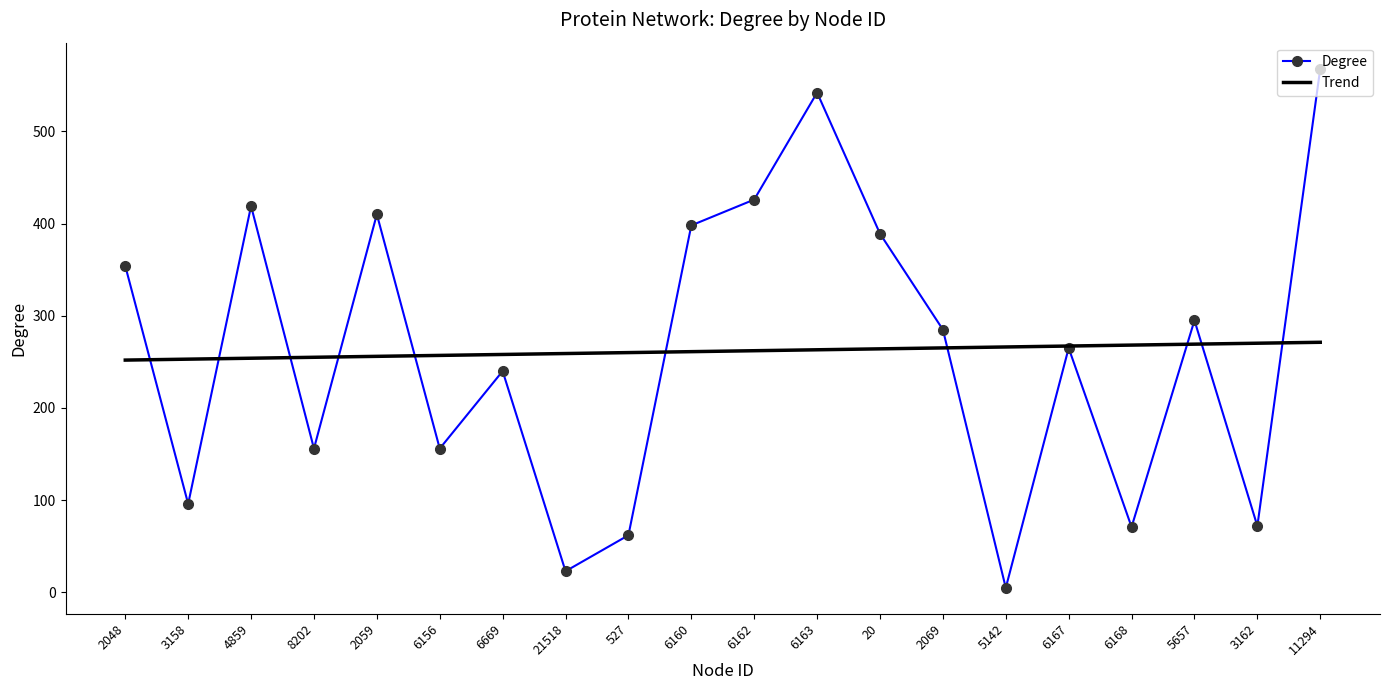

True or false: there are more than 0 points higher than both neighbors.

True